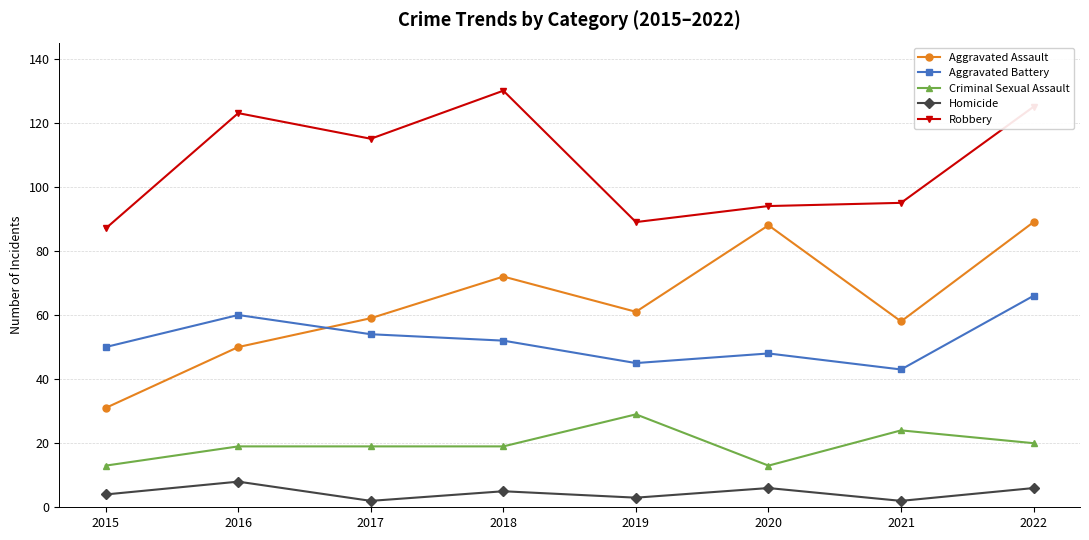

How many lines are shown in the chart?

5